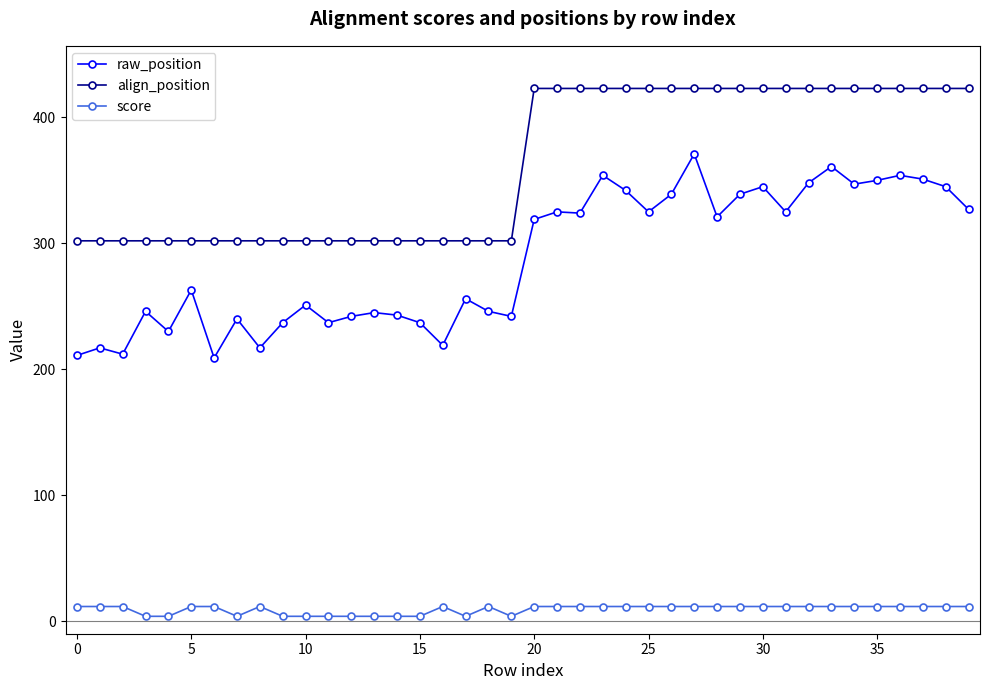

True or false: score and align_position intersect in this chart.

False